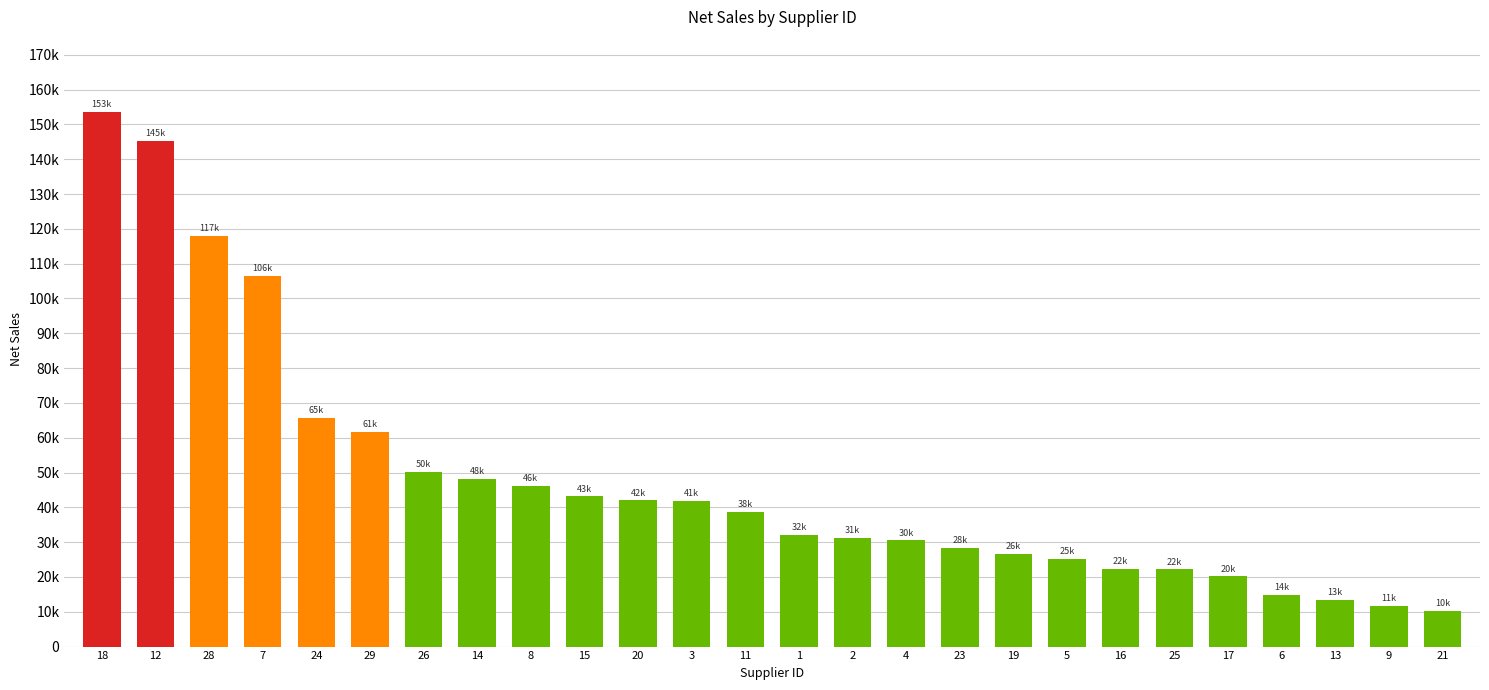

Are the bars horizontal?

No